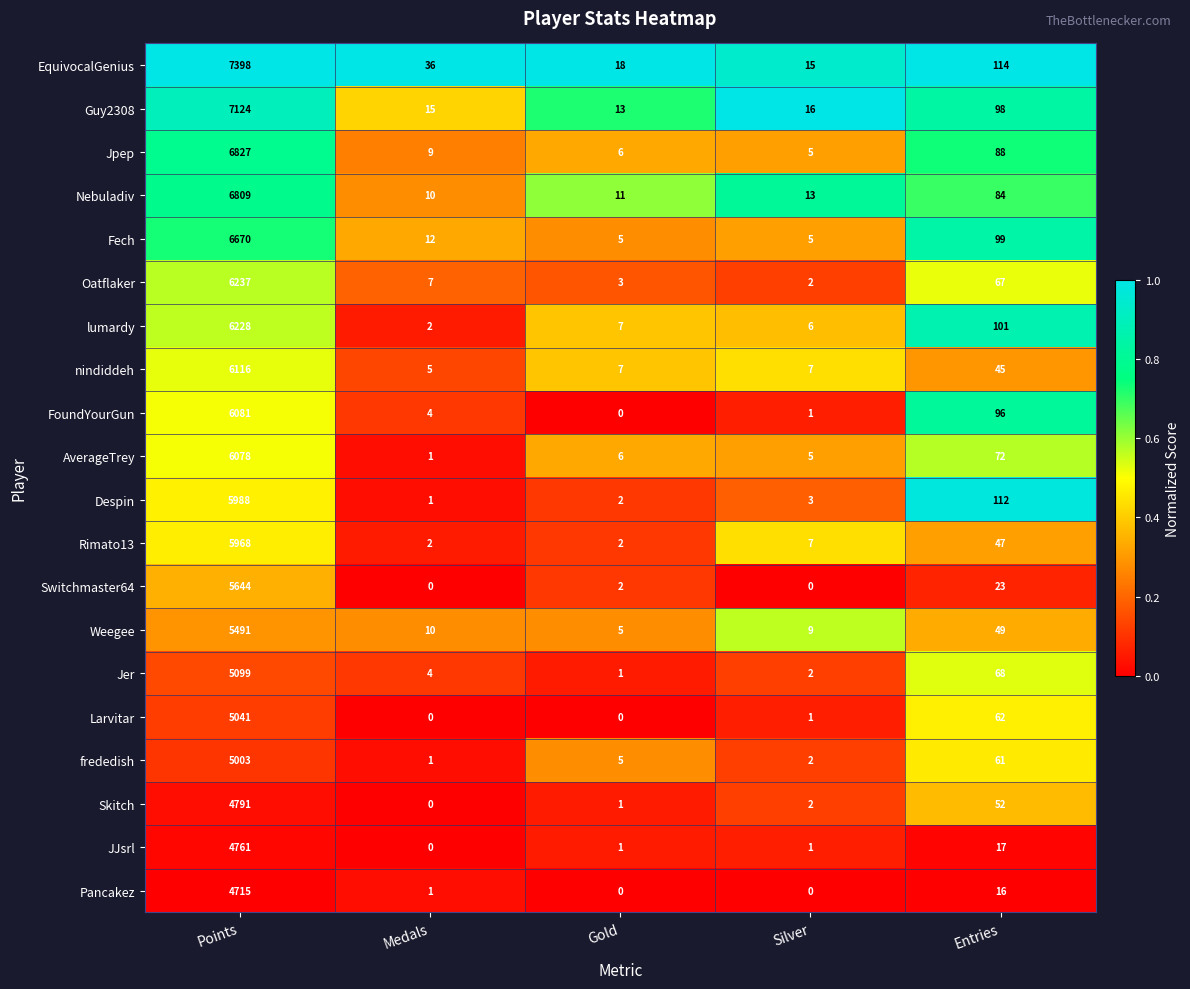

What is the greatest value displayed?

7398